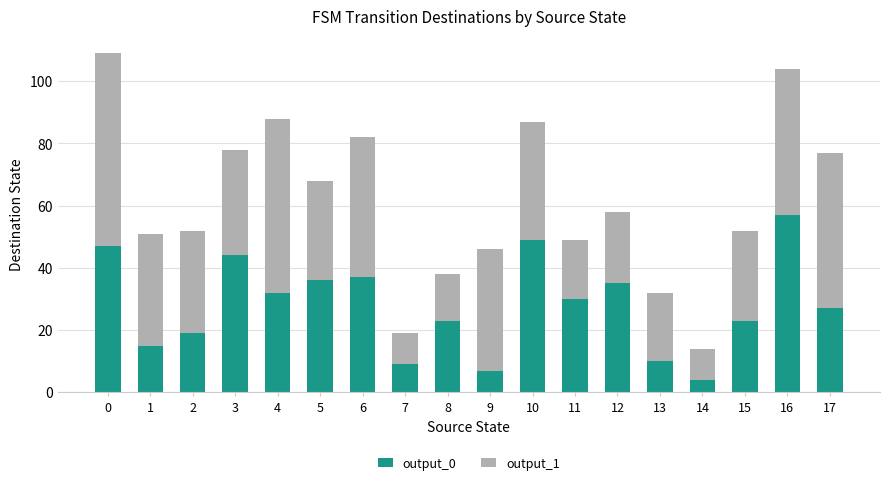

What is the difference between the output_0 values at 14 and 12?

31